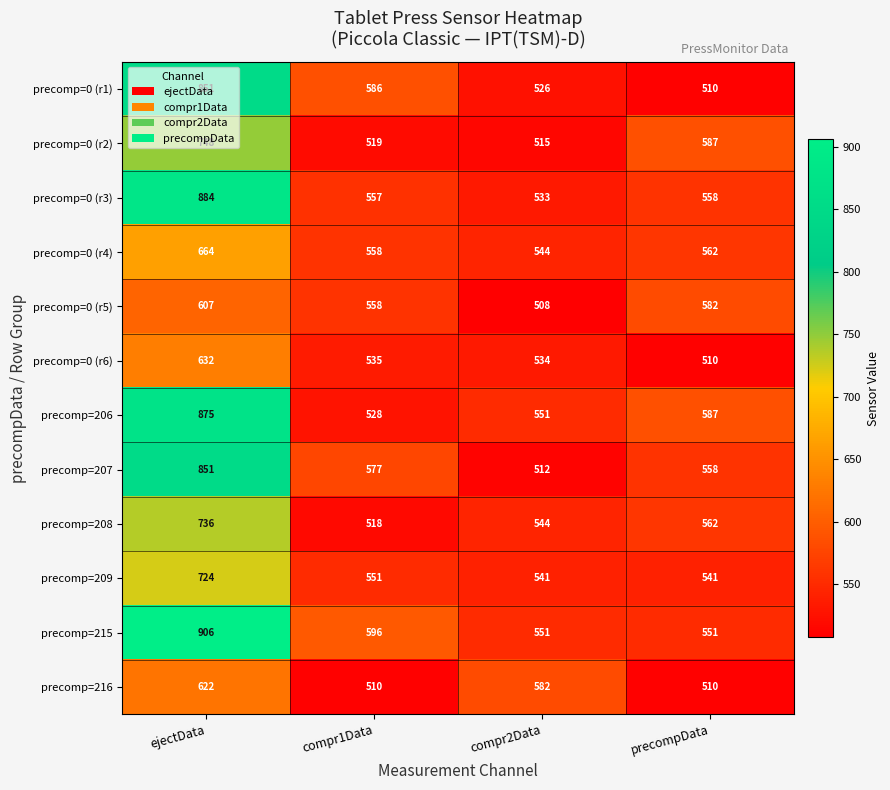

The precomp=0 (r6) series shows 926 at compr2Data. True or false?

False